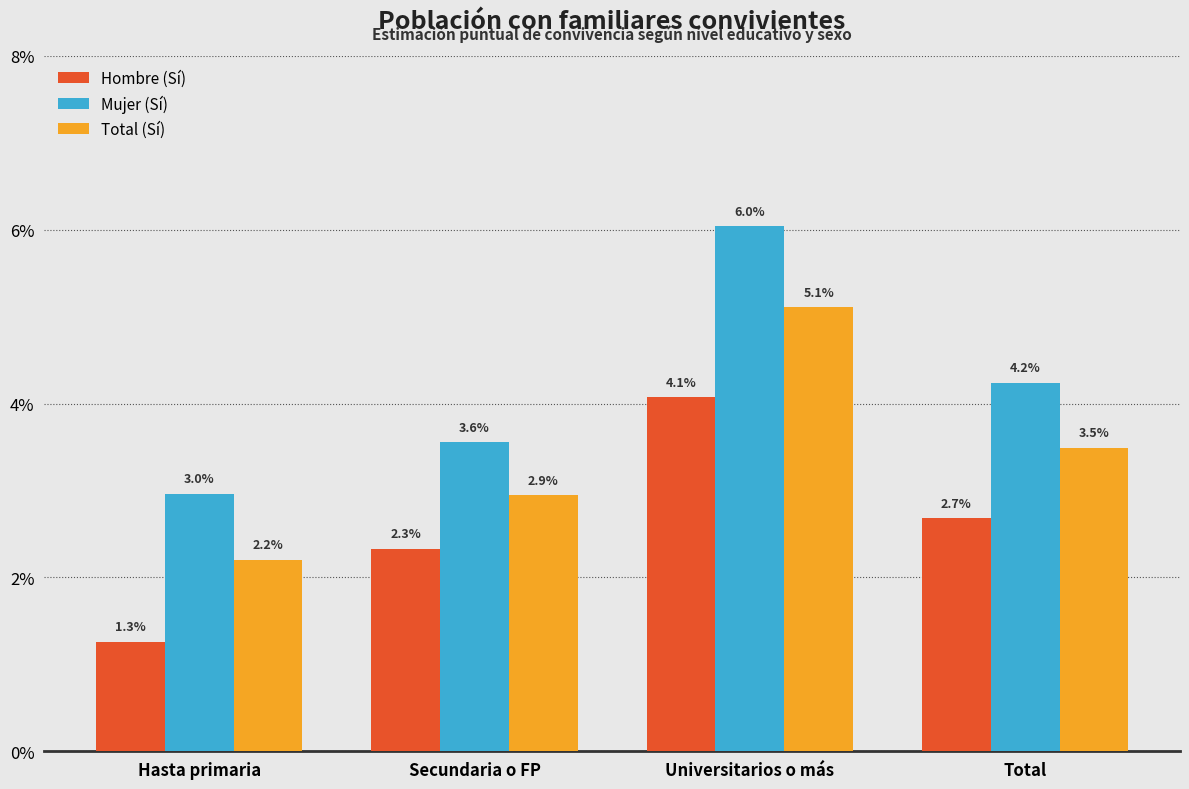

What is the difference between the highest and lowest values at Total?

1.6